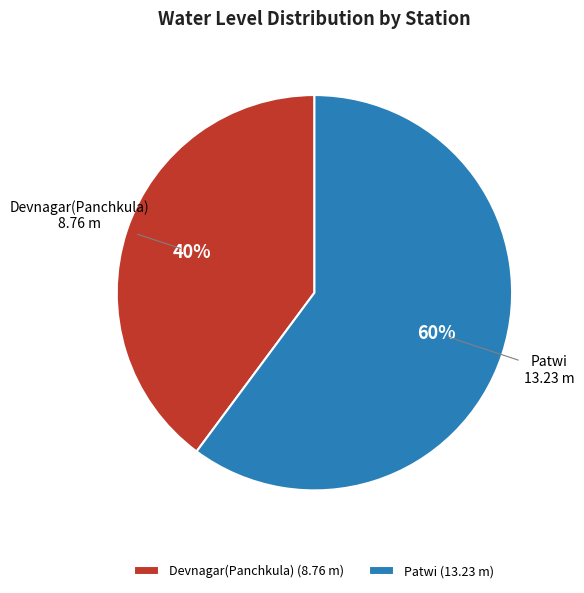

Rank the categories by value from lowest to highest.

Devnagar(Panchkula), Patwi